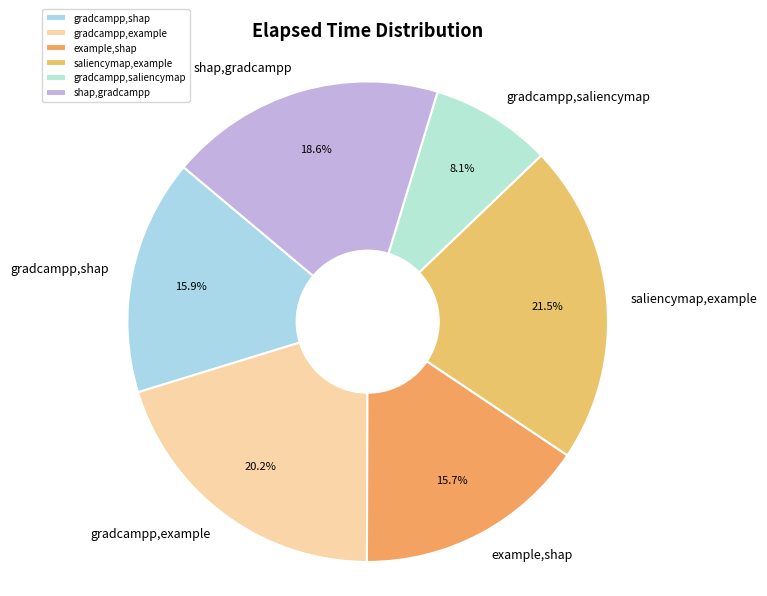

Count the number of slices in the pie.

6